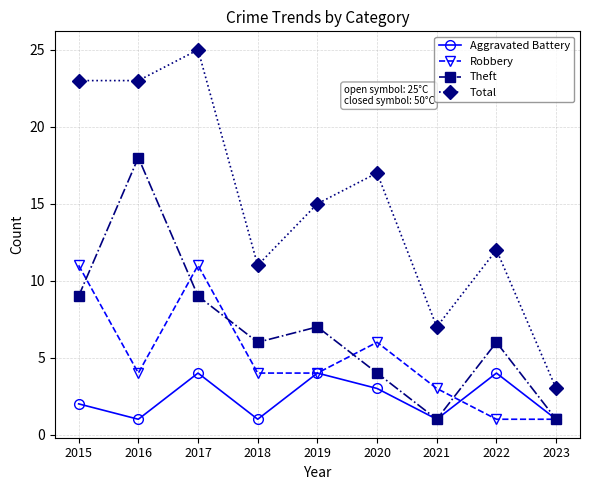

Read the Theft value at 2015.

9